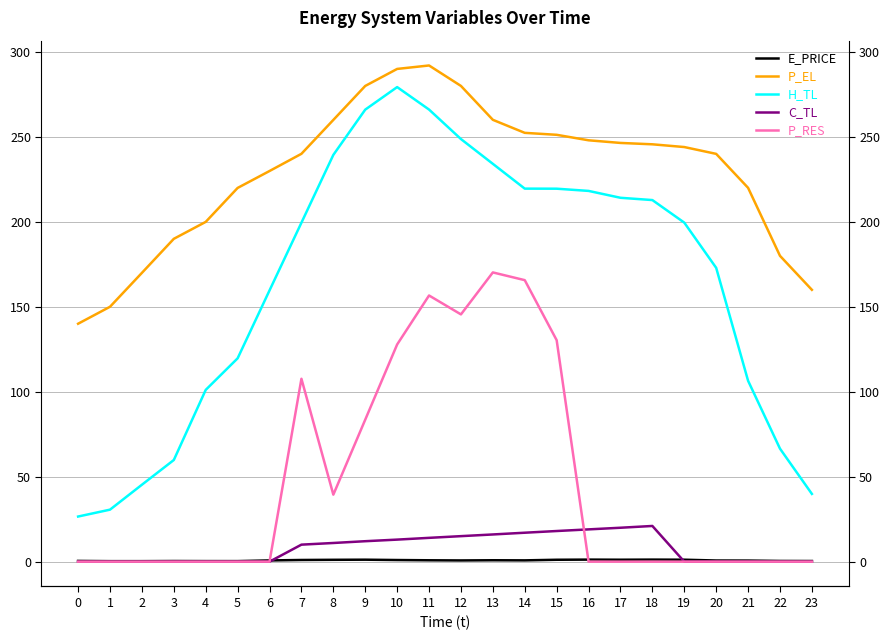

What is the sum of all P_RES values?

1126.9